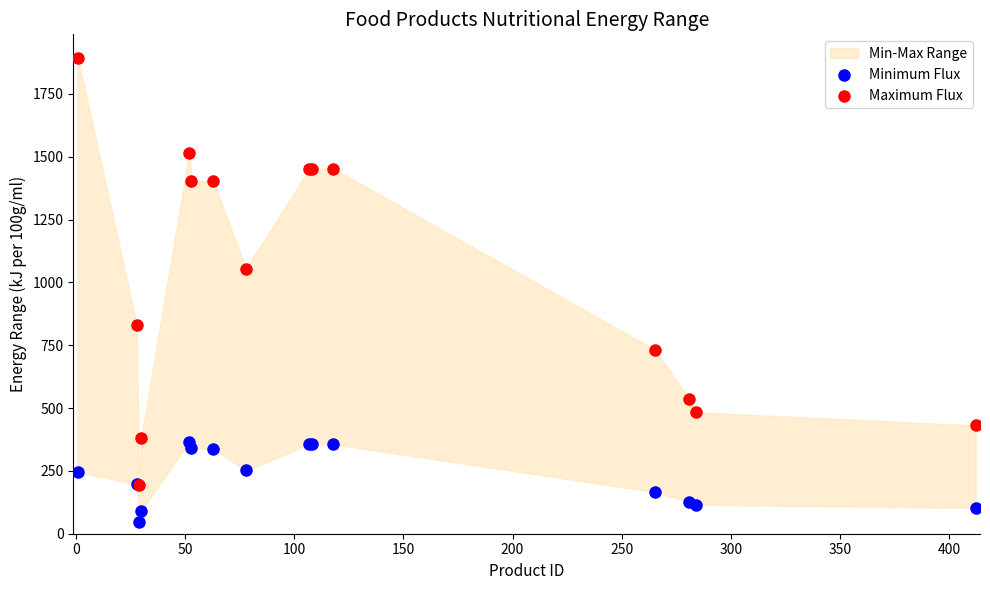

Across all series, what Y value is closest to 971?

1054.6